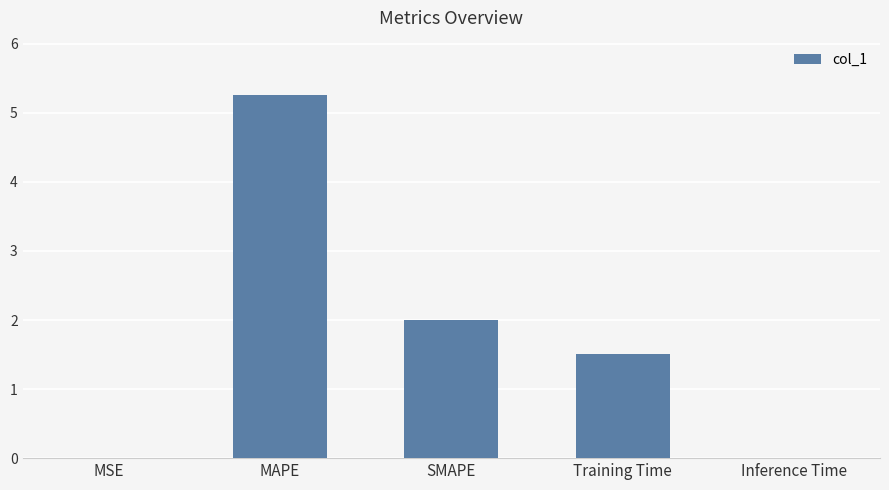

What is the sum of all values?

8.8